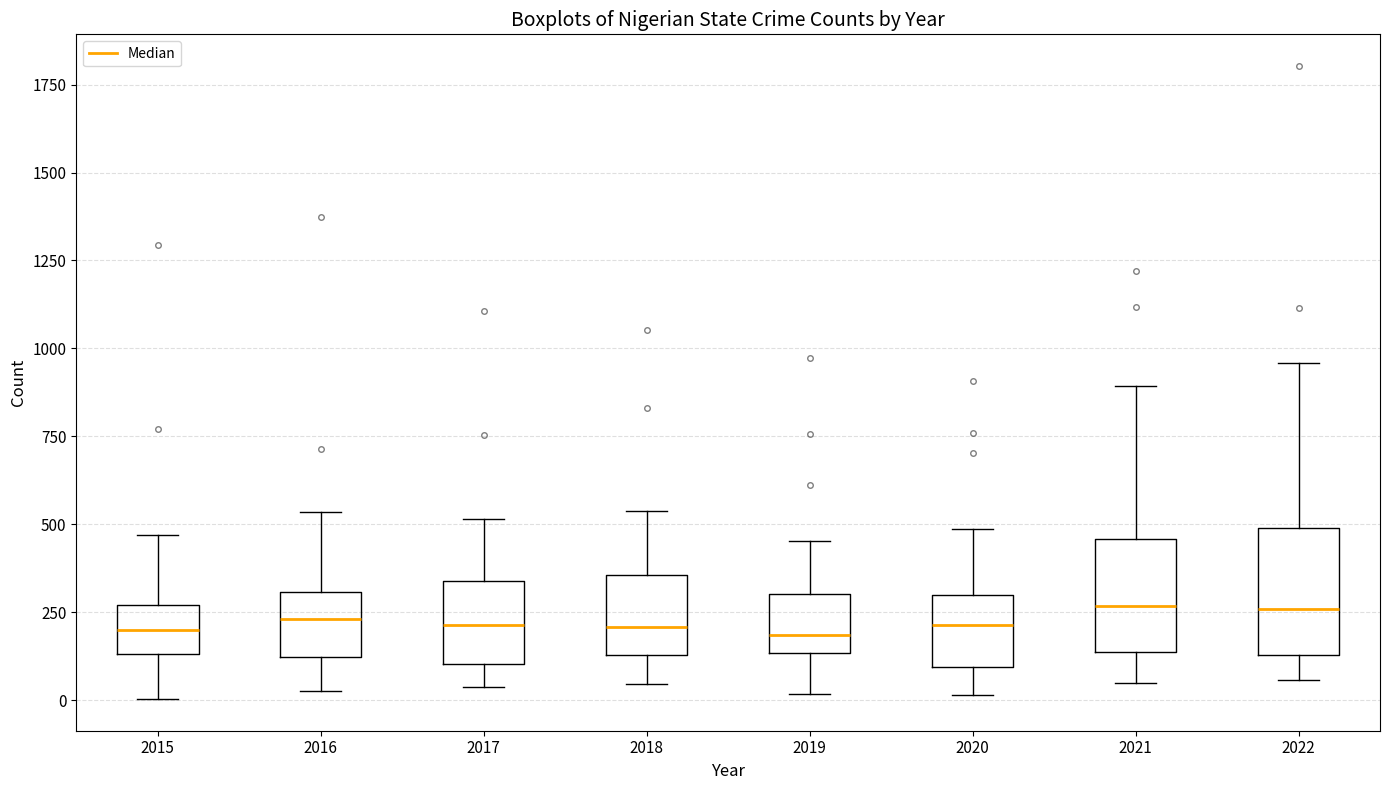

Reading left to right, transcribe this box plot: for each box, give where its median line is, the range the box spans, and where its two whiskers end, as read against the y-axis. The values are not printed on the chart, so give them approximately, as read against the axis.

2015: median 200, box 150 to 250, whiskers 0 to 450
2016: median 250, box 100 to 300, whiskers 50 to 550
2017: median 200, box 100 to 350, whiskers 50 to 500
2018: median 200, box 150 to 350, whiskers 50 to 550
2019: median 200, box 150 to 300, whiskers 0 to 450
2020: median 200, box 100 to 300, whiskers 0 to 500
2021: median 250, box 150 to 450, whiskers 50 to 900
2022: median 250, box 150 to 500, whiskers 50 to 950